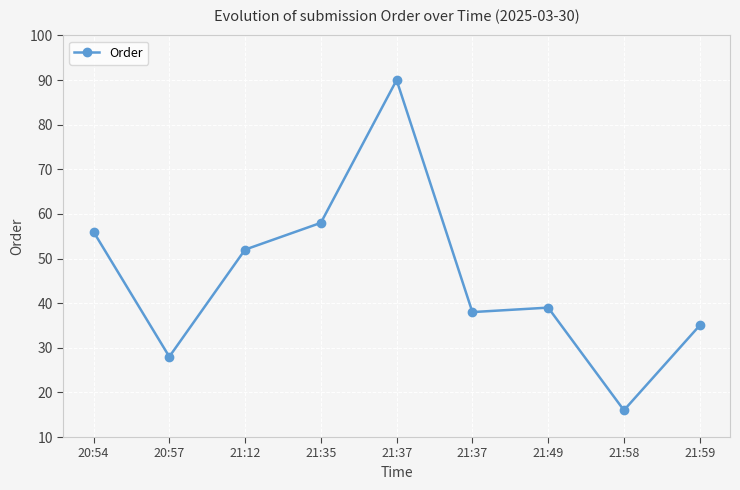

The chart shows a value of 28 at 20:57. True or false?

True